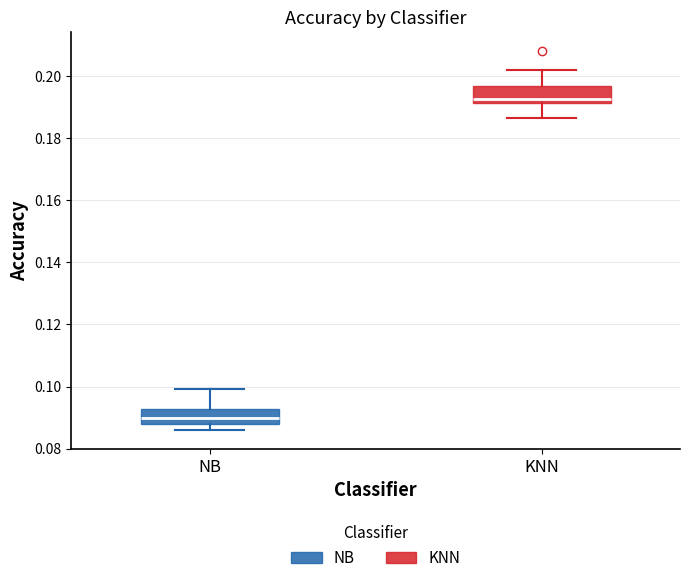

Where does the upper whisker of the box for KNN end on the y-axis? The values are not printed on the chart, so give them approximately, as read against the axis.

0.202